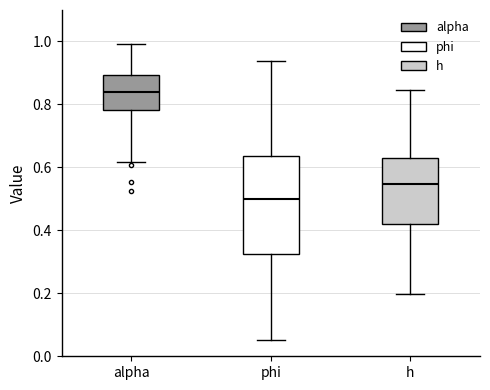

Where does the upper whisker of the box for h end on the y-axis? The values are not printed on the chart, so give them approximately, as read against the axis.

0.84